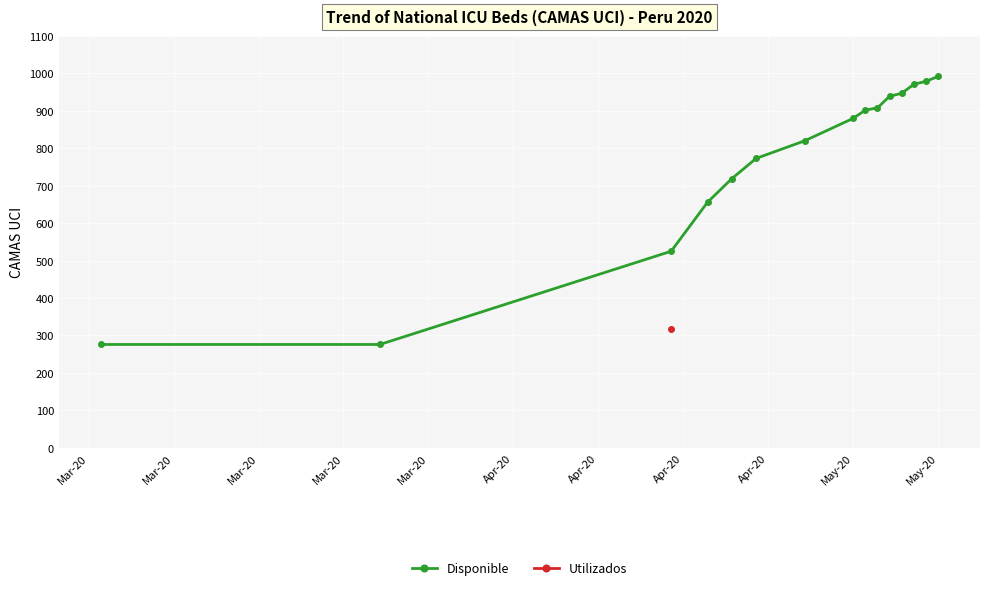

What is the sum of all values?

11563